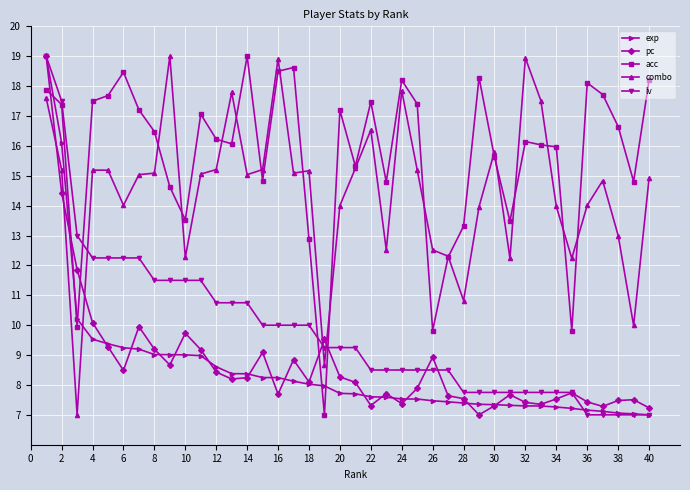

Which series has the largest total across all categories?

acc